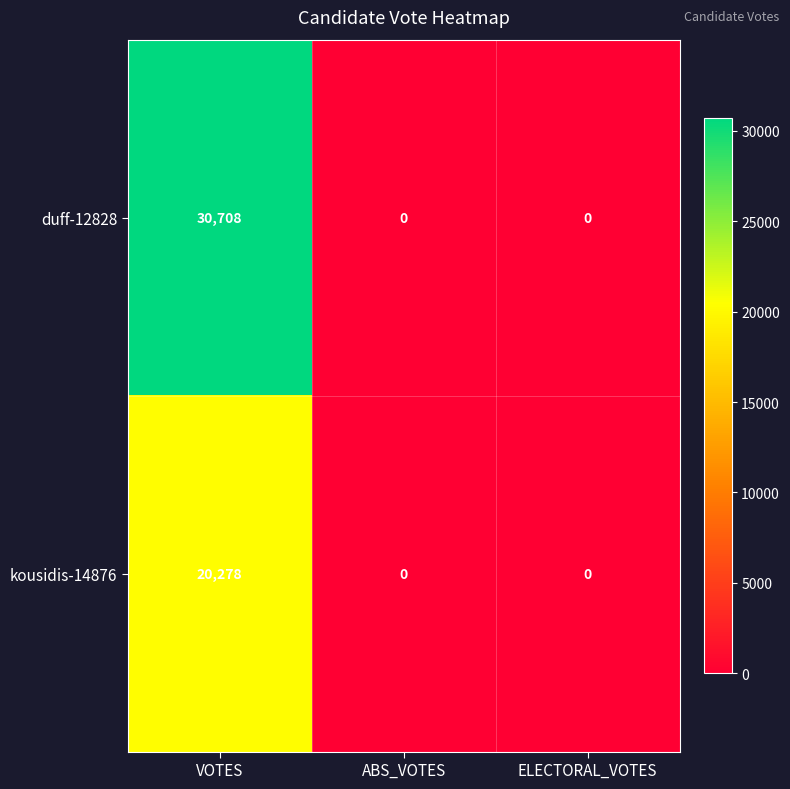

What is the spread (max minus min) of values at VOTES?

10430